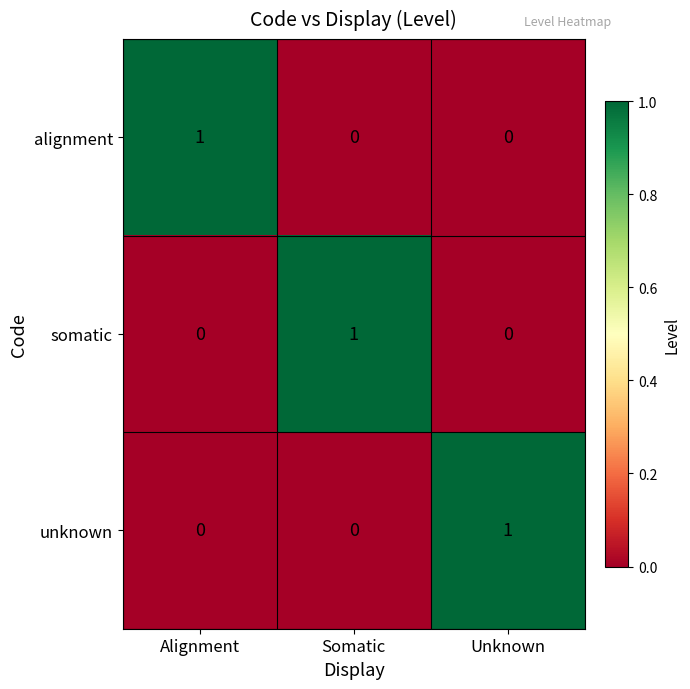

The value of somatic at Unknown is 0. True or false?

True